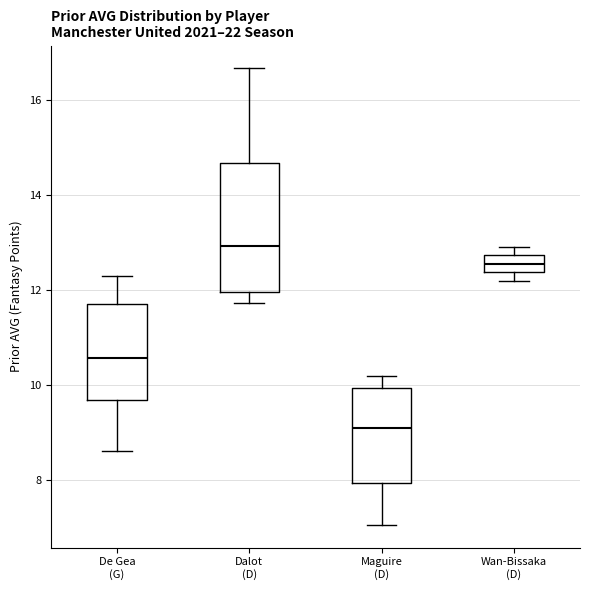

Which box's median line is the highest?

Dalot (D)